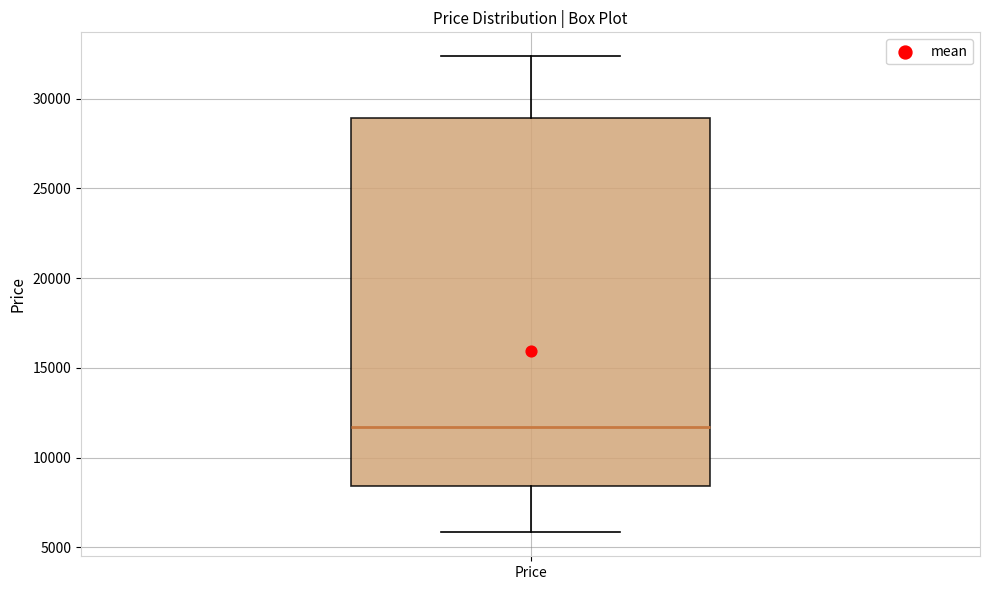

Where is the upper edge of the box for Price on the y-axis? The values are not printed on the chart, so give them approximately, as read against the axis.

29000